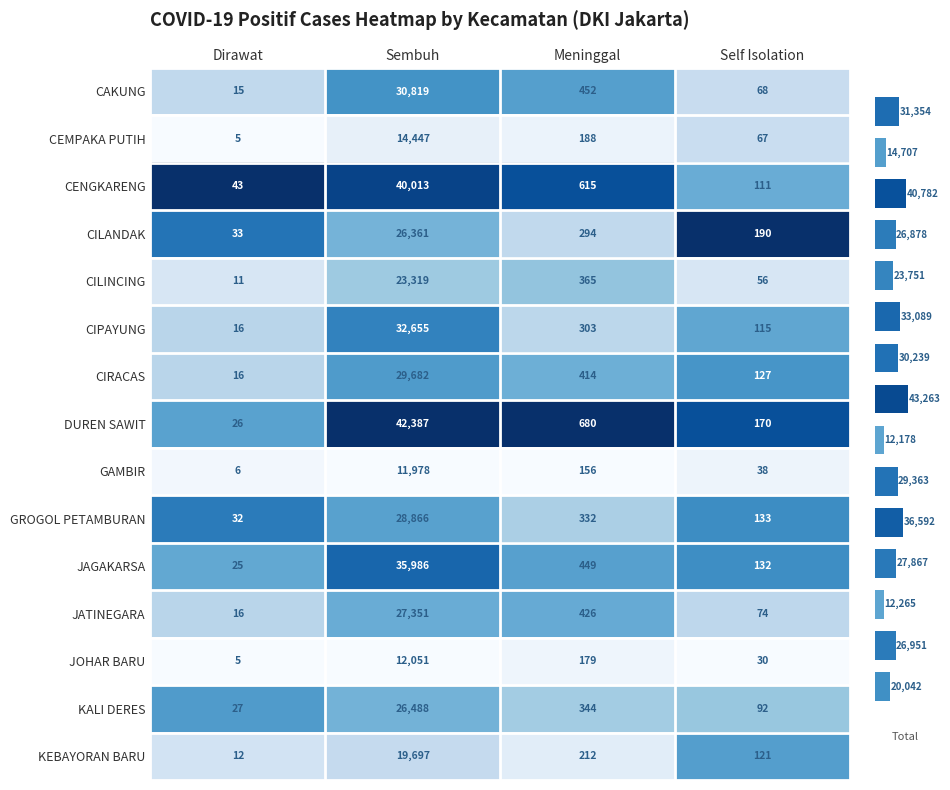

Which category has the lowest value in the KALI DERES series?

Dirawat